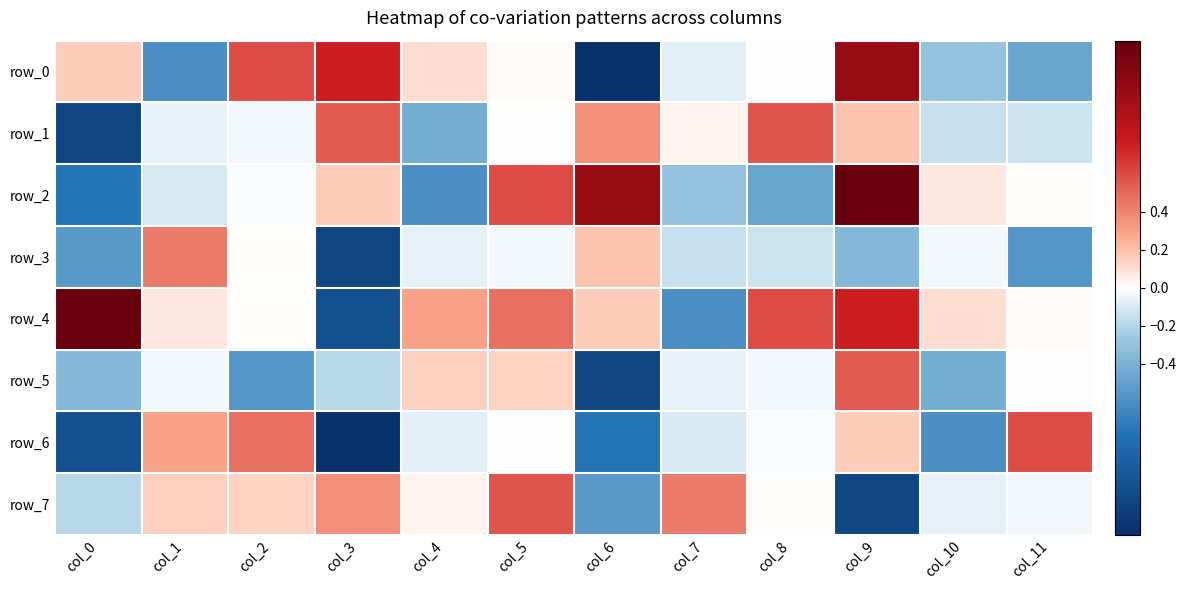

Is it true that row_0 equals -1.3 at col_6?

True